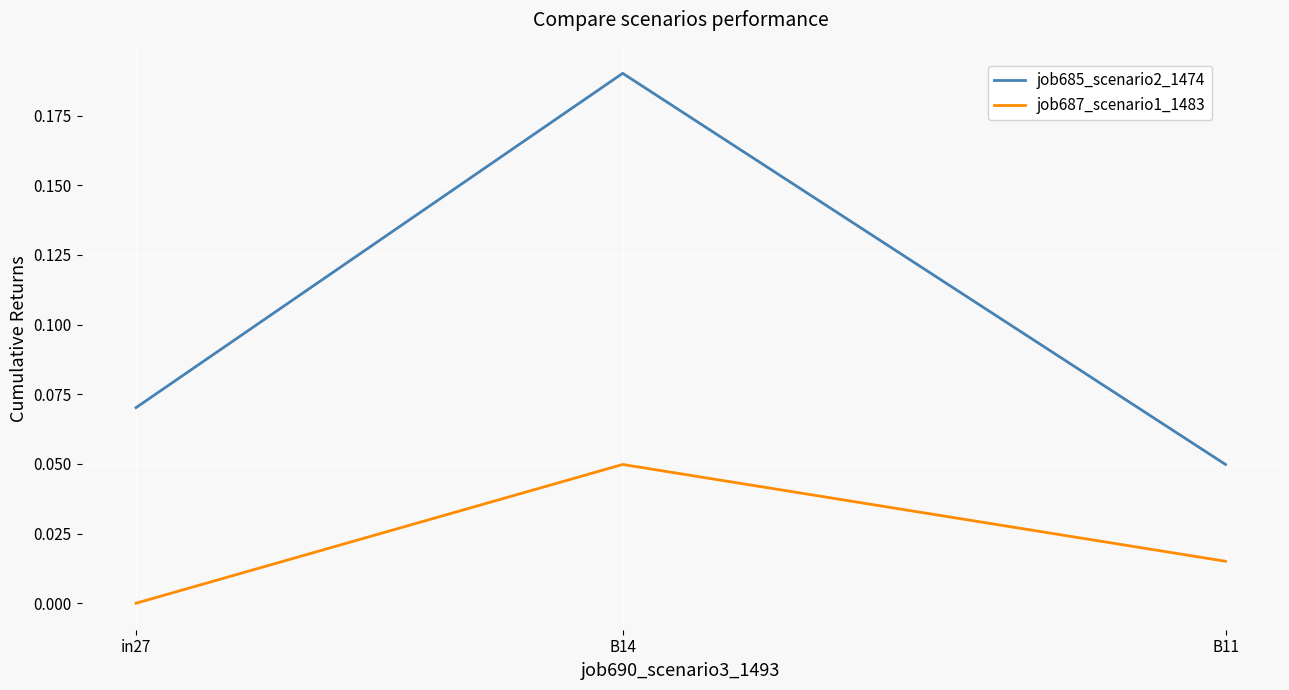

List the labels in order of job687_scenario1_1483 value, smallest first.

in27, B11, B14